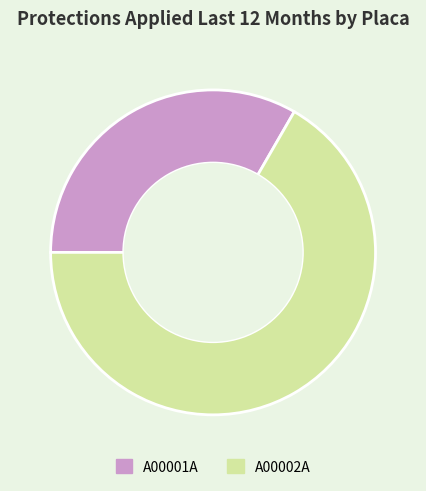

What is the majority slice?

A00002A